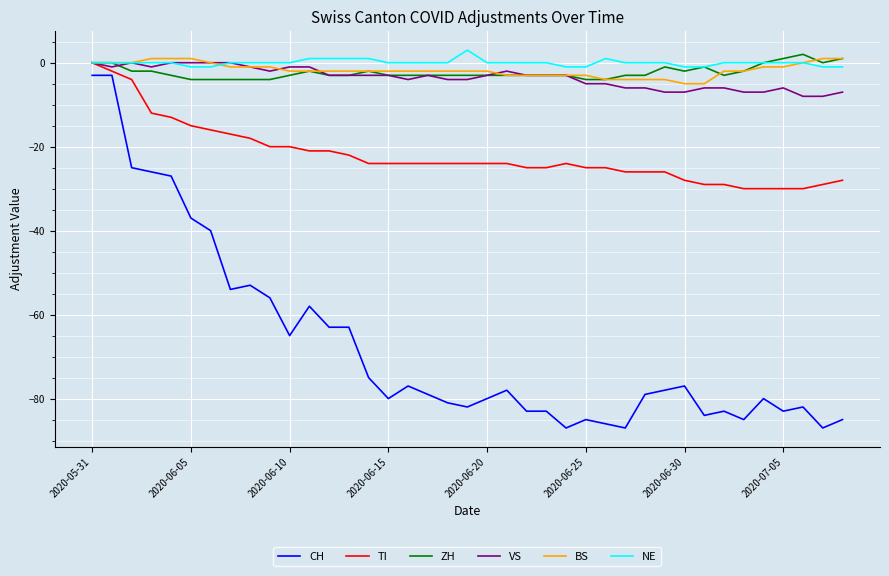

Reading right to left, what are all the values shown in this chart?

CH: -85	-87	-82	-83	-80	-85	-83	-84	-77	-78	-79	-87	-86	-85	-87	-83	-83	-78	-80	-82	-81	-79	-77	-80	-75	-63	-63	-58	-65	-56	-53	-54	-40	-37	-27	-26	-25	-3	-3
TI: -28	-29	-30	-30	-30	-30	-29	-29	-28	-26	-26	-26	-25	-25	-24	-25	-25	-24	-24	-24	-24	-24	-24	-24	-24	-22	-21	-21	-20	-20	-18	-17	-16	-15	-13	-12	-4	-2	0
ZH: 1	0	2	1	0	-2	-3	-1	-2	-1	-3	-3	-4	-4	-3	-3	-3	-3	-3	-3	-3	-3	-3	-3	-2	-3	-3	-2	-3	-4	-4	-4	-4	-4	-3	-2	-2	0	0
VS: -7	-8	-8	-6	-7	-7	-6	-6	-7	-7	-6	-6	-5	-5	-3	-3	-3	-2	-3	-4	-4	-3	-4	-3	-3	-3	-3	-1	-1	-2	-1	0	0	0	0	-1	0	-1	0
BS: 1	1	0	-1	-1	-2	-2	-5	-5	-4	-4	-4	-4	-3	-3	-3	-3	-3	-2	-2	-2	-2	-2	-2	-2	-2	-2	-2	-2	-1	-1	-1	0	1	1	1	0	0	0
NE: -1	-1	0	0	0	0	0	-1	-1	0	0	0	1	-1	-1	0	0	0	0	3	0	0	0	0	1	1	1	1	0	0	0	0	-1	-1	0	0	0	0	0